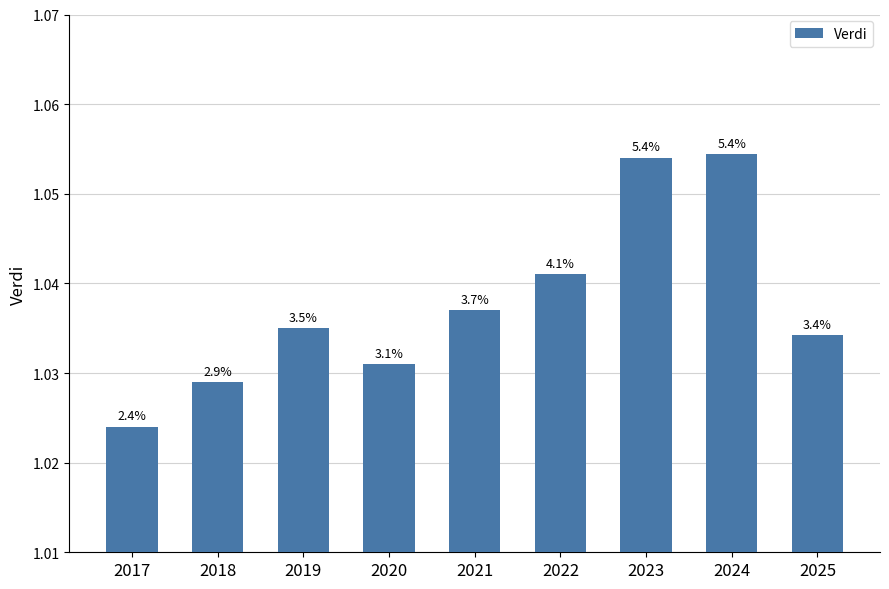

At which category does the chart reach its peak across all series?

2024